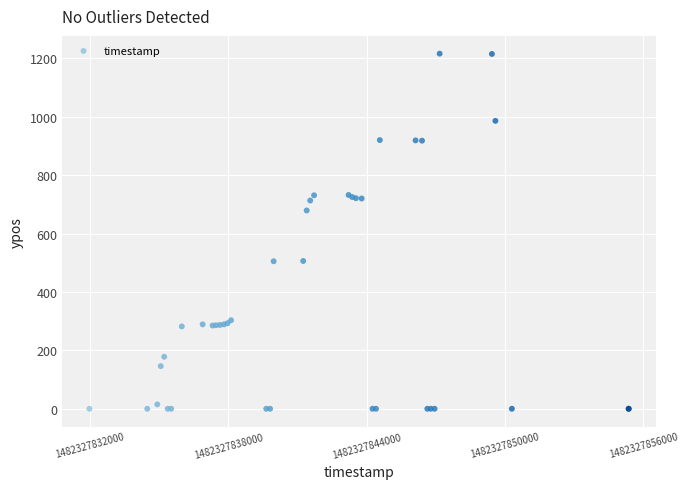

What Y value in the scatter plot is closest to 608?

679